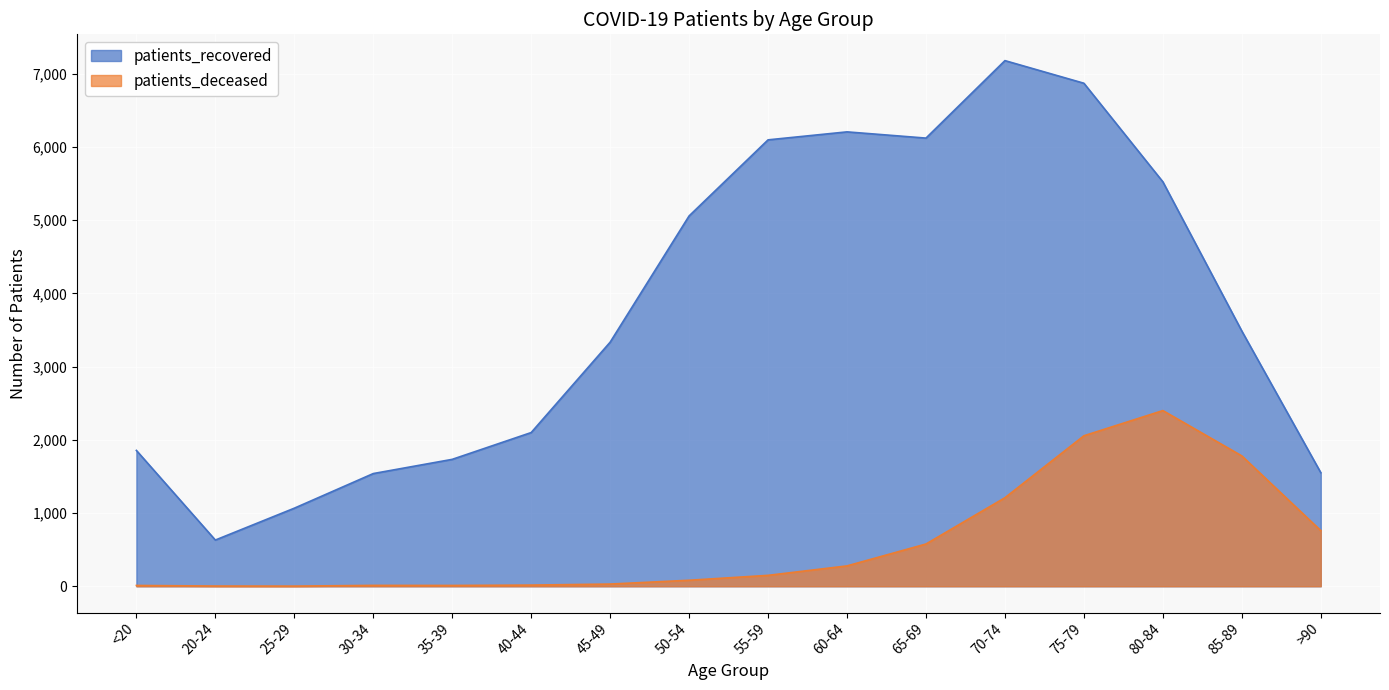

At which label does patients_deceased reach its minimum?

25-29